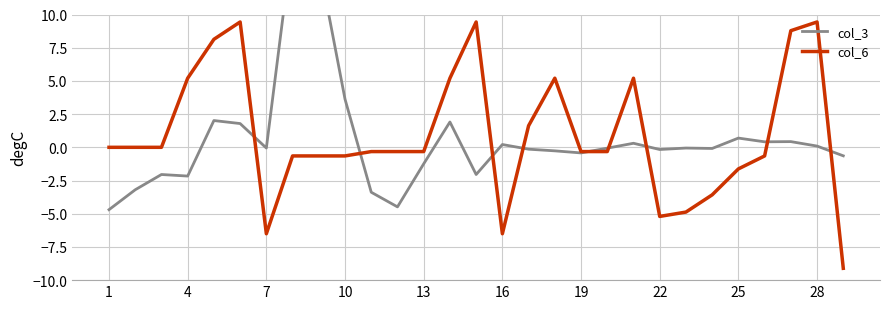

What are all the series names shown in the legend?

col_3, col_6